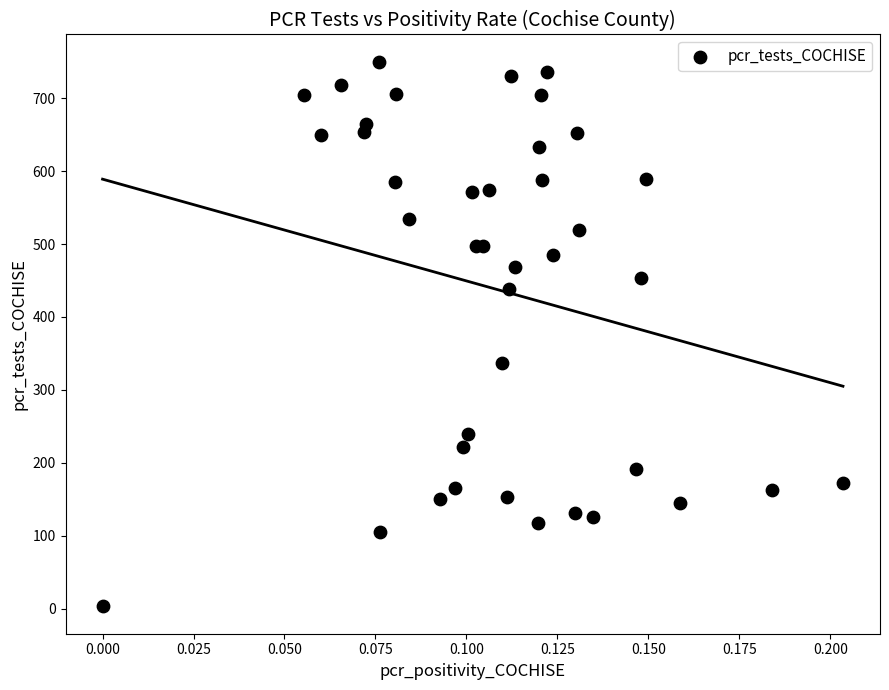

What Y value in the scatter plot is closest to 376?

337